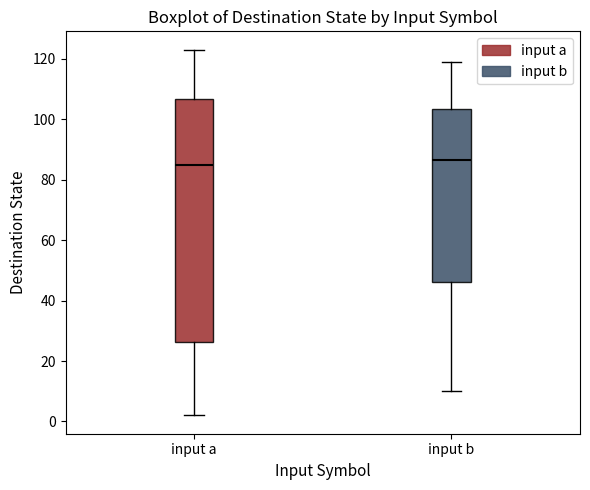

Comparing the boxes themselves (not the whiskers), which one is the tallest?

input a